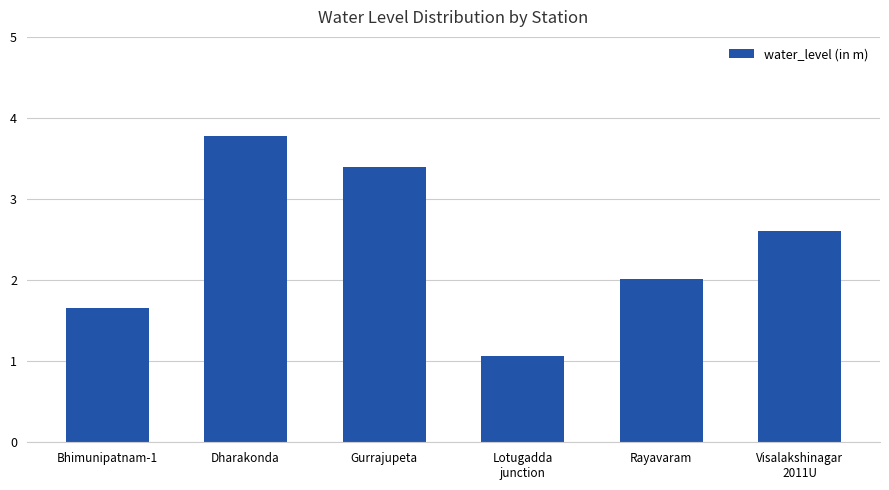

How many series are shown in this chart?

1